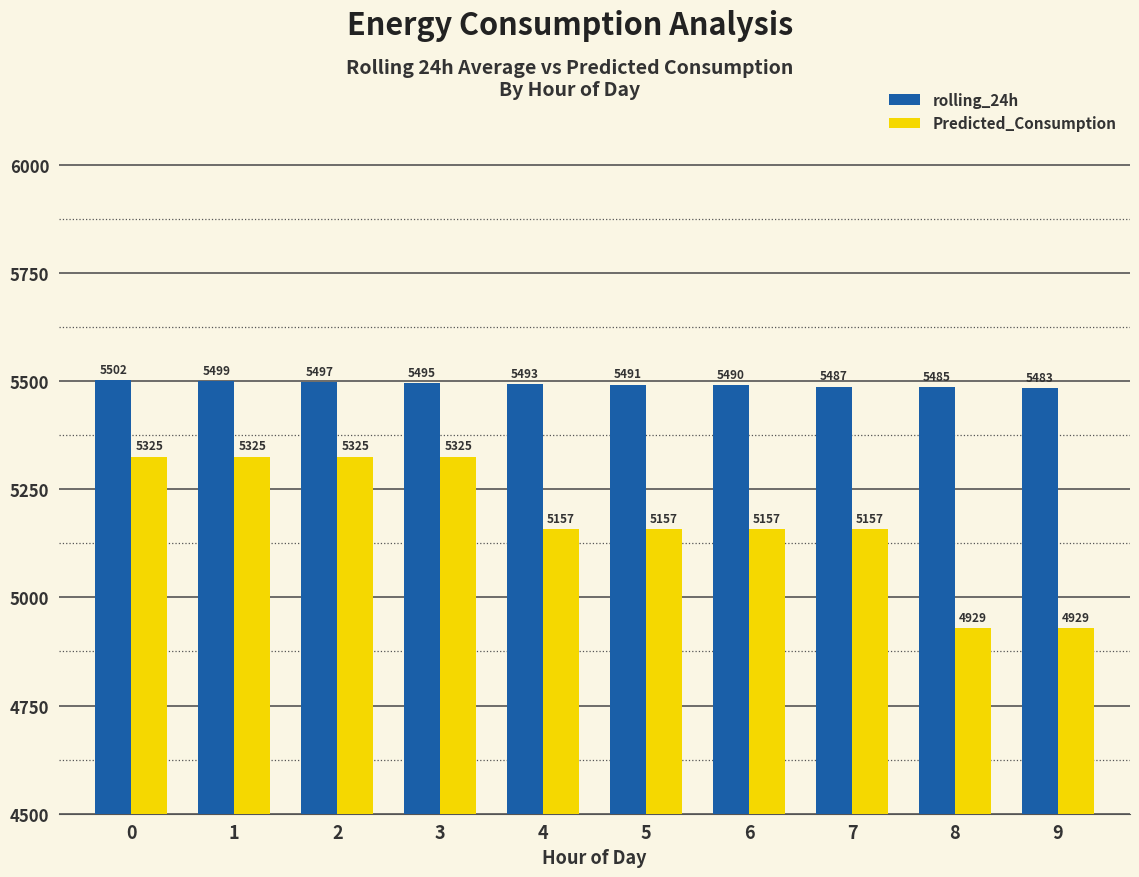

What are all the series names shown in the legend?

rolling_24h, Predicted_Consumption